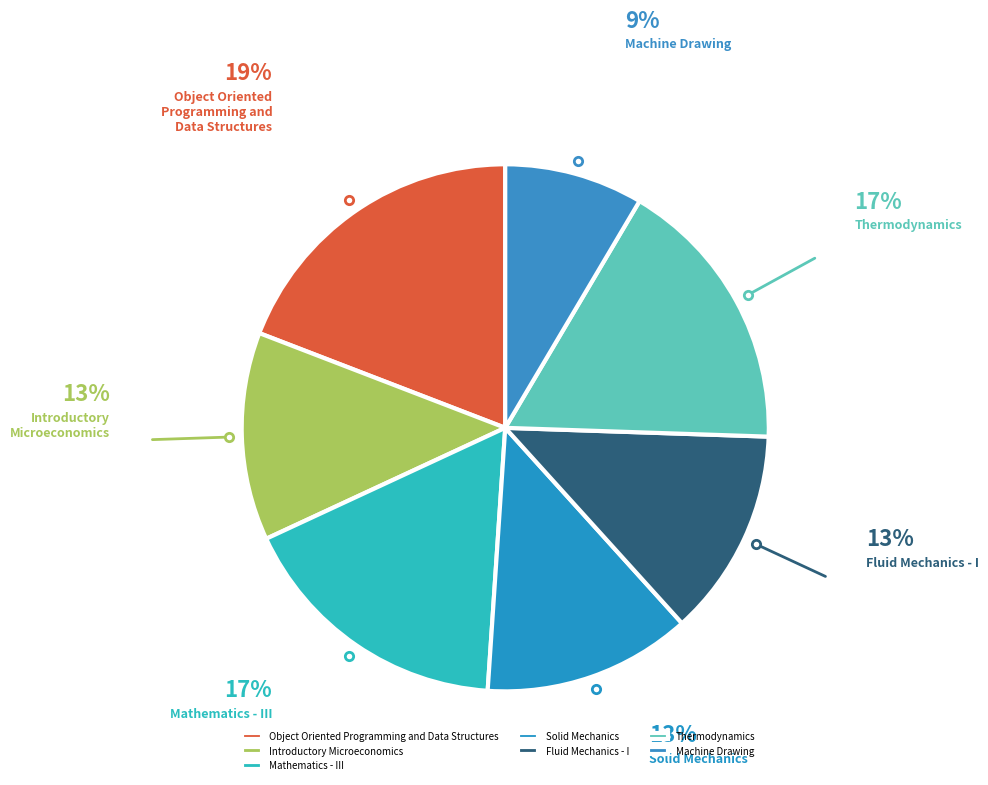

What percentage is the Mathematics - III slice, to the nearest percent?

17%